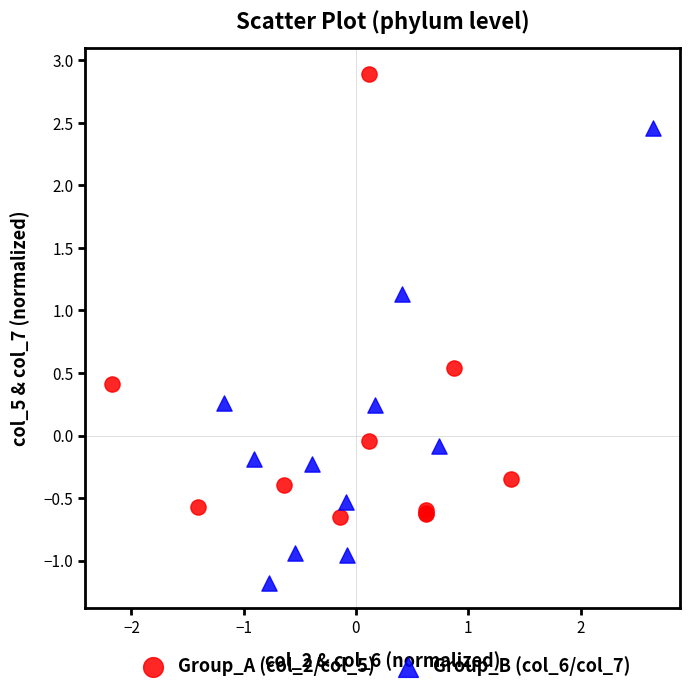

Which series contains the highest Y value?

Group_A (col_2/col_5)